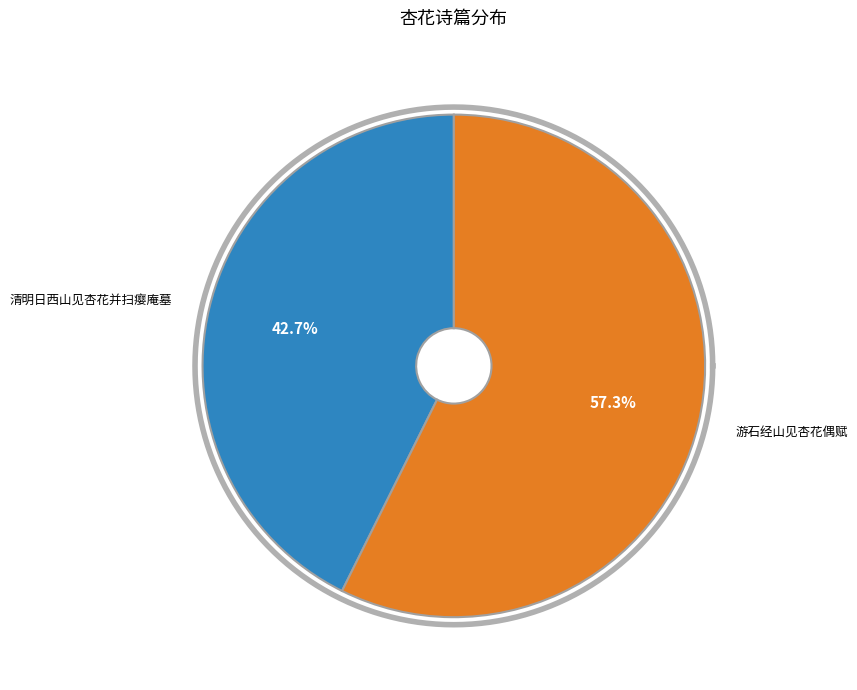

Does 清明日西山见杏花并扫瘿庵墓 account for over 50% of the chart?

No